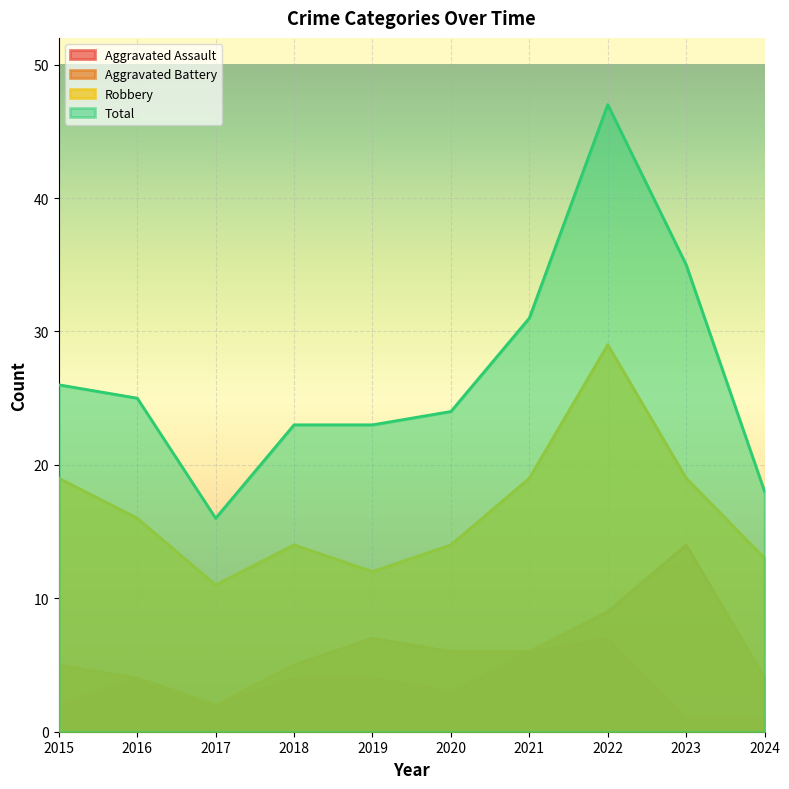

What is the lowest value of the Total series?

16